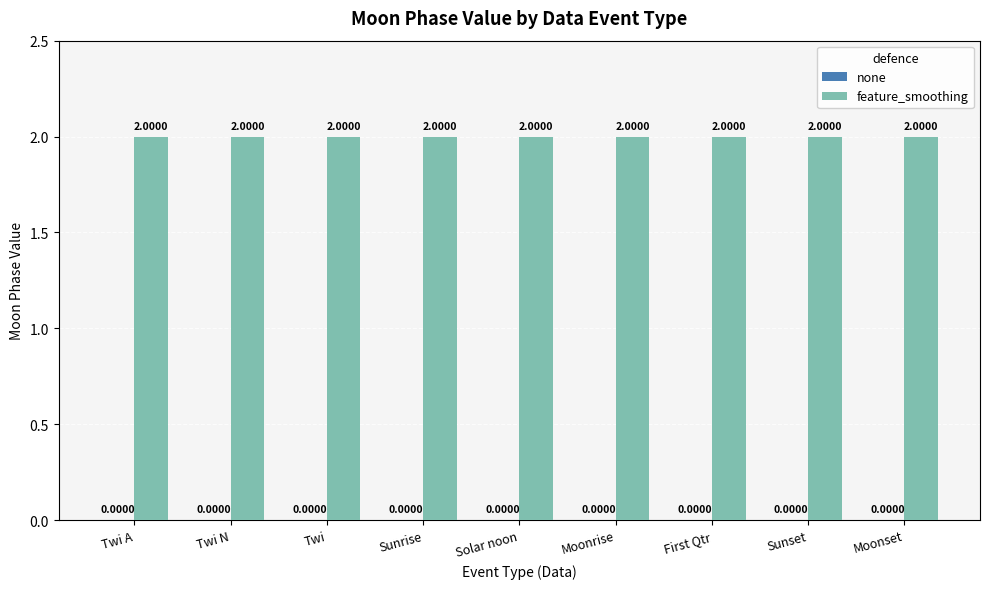

True or false: feature_smoothing has a value of 2 at Solar noon.

True